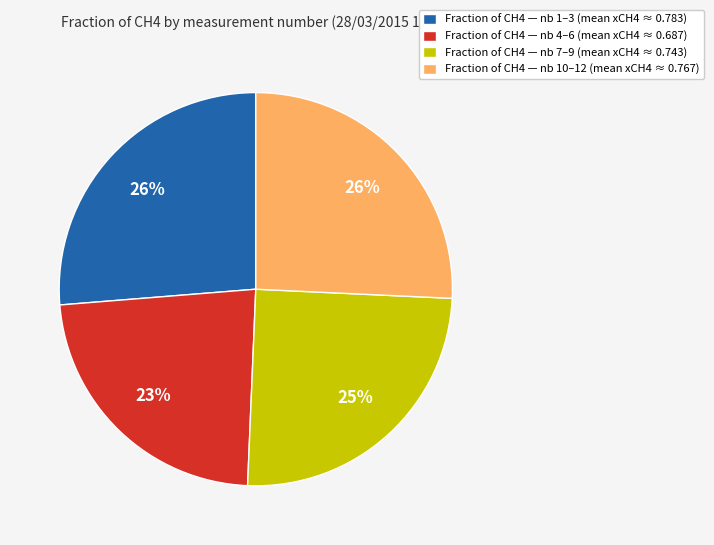

Between Fraction of CH4 — nb 7–9 (mean xCH4 ≈ 0.743) and Fraction of CH4 — nb 4–6 (mean xCH4 ≈ 0.687), which is larger?

Fraction of CH4 — nb 7–9 (mean xCH4 ≈ 0.743)